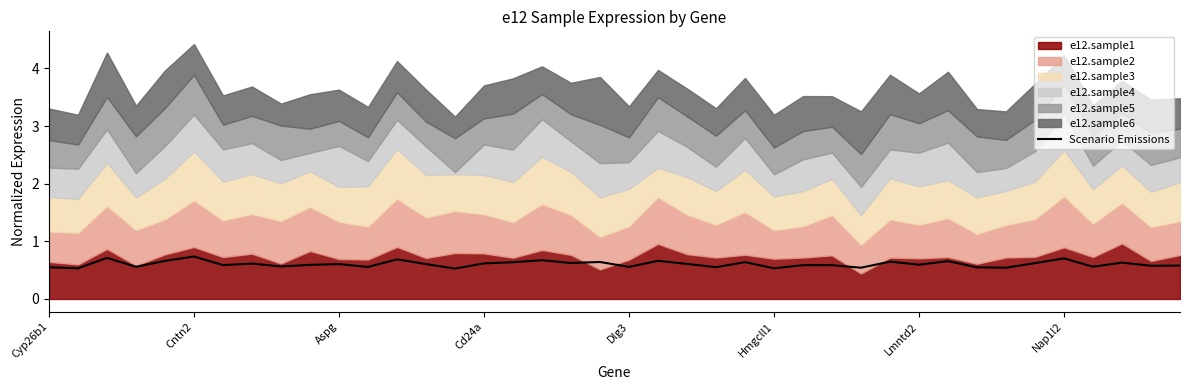

What is the approximate value at 13?

0.6